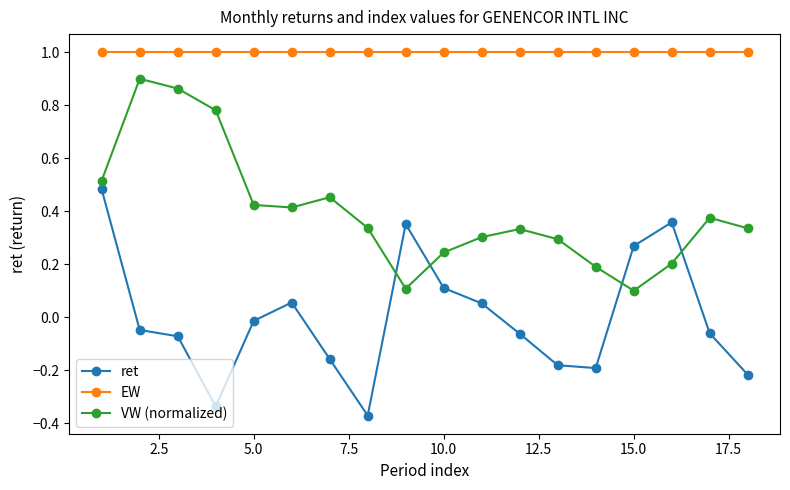

Which series has the largest total across all categories?

EW